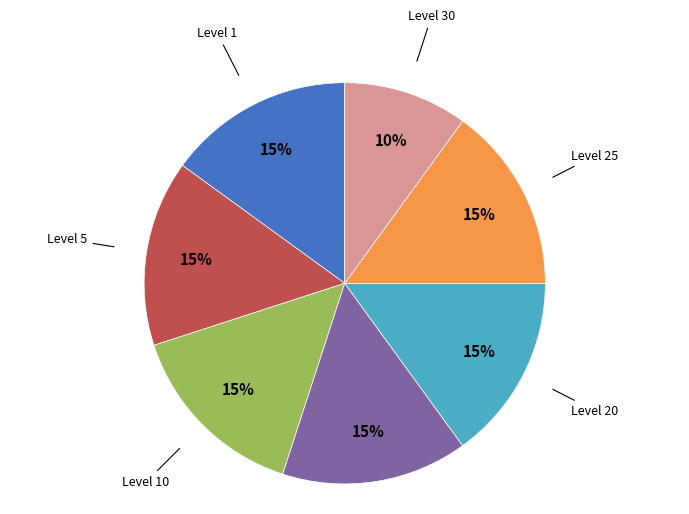

Is there a majority slice in this chart?

No